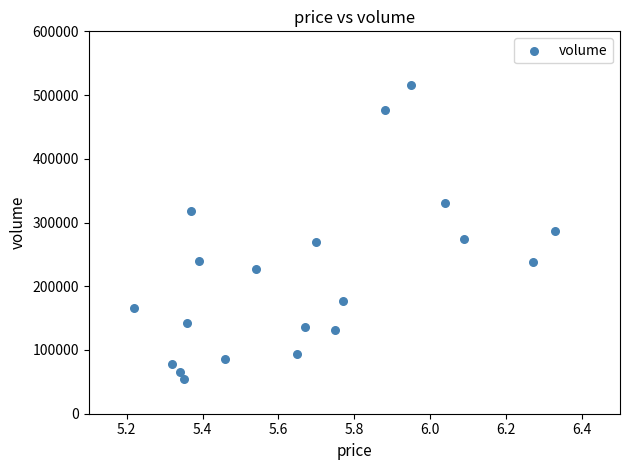

What is the range of Y values (max minus min)?

461495